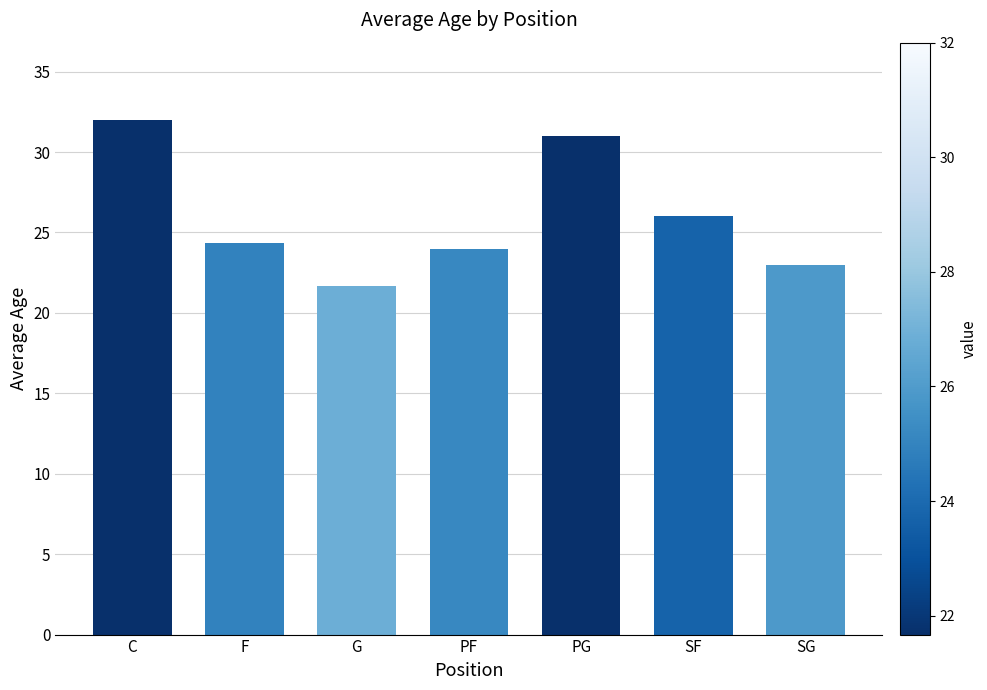

What is the difference between the maximum and minimum values?

10.3